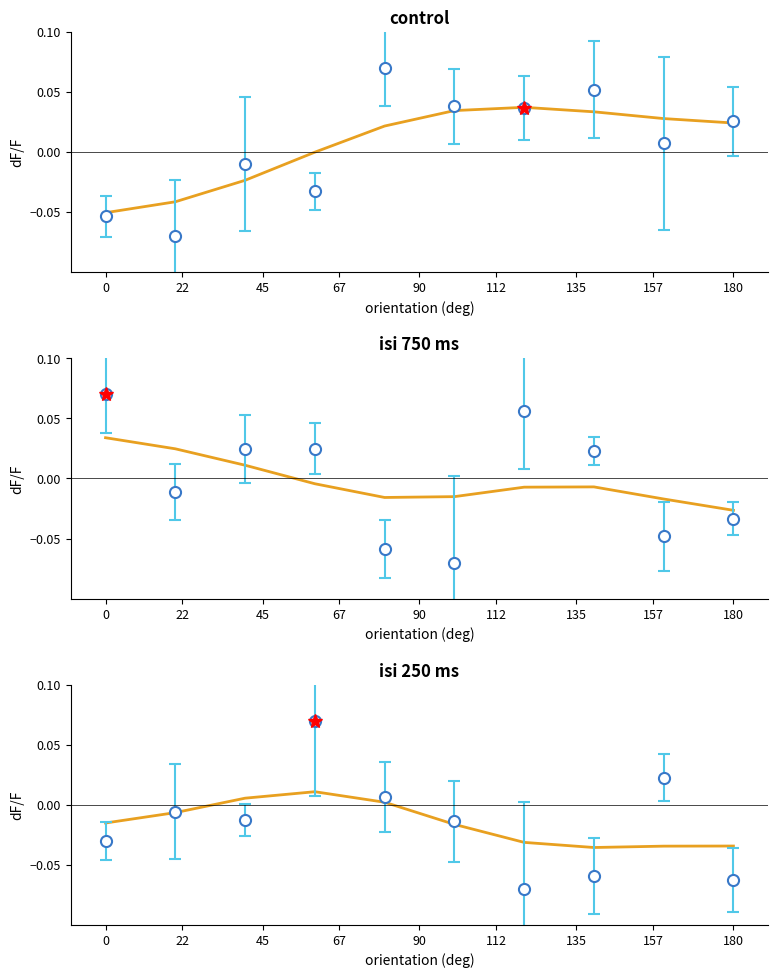

True or false: the data has more than 0 interior local peaks.

True